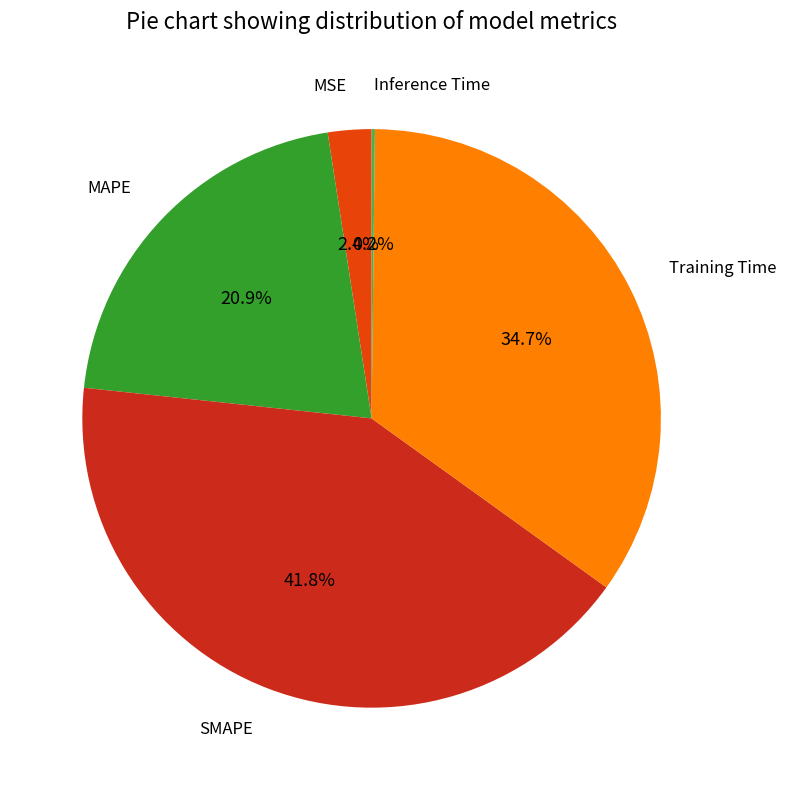

Is there a majority slice in this chart?

No